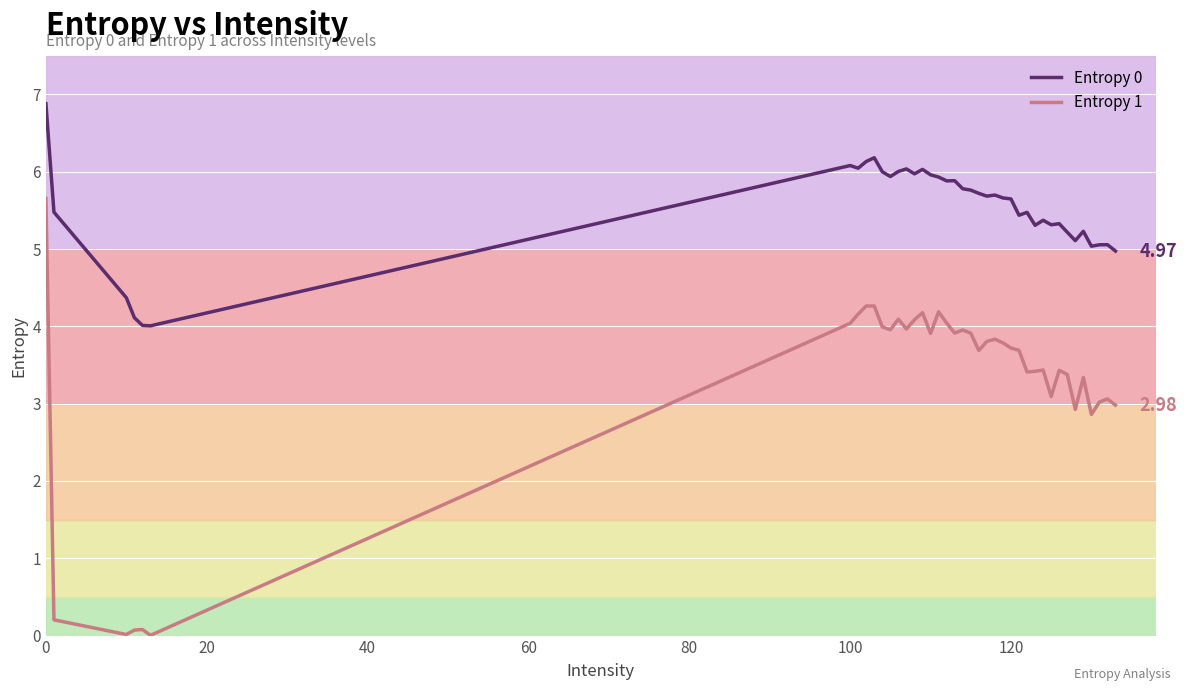

What is the difference between the maximum and minimum values in the Entropy 0 series?

2.9